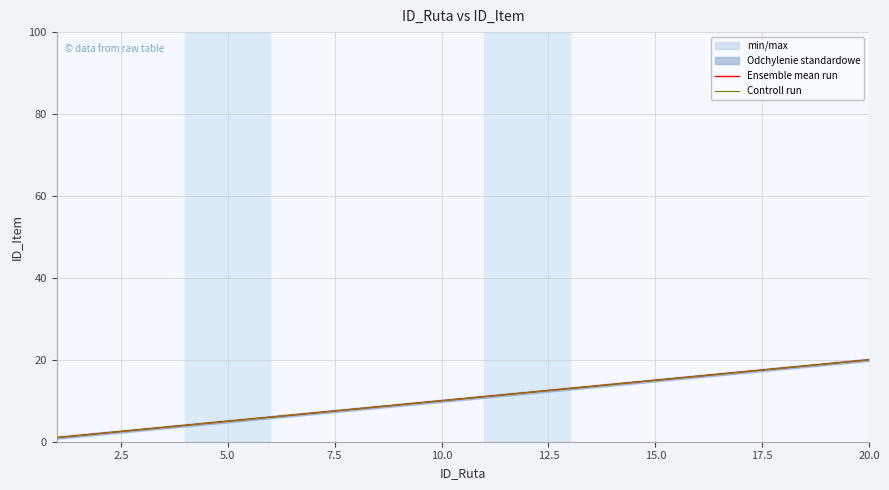

Which series has the largest total across all categories?

Ensemble mean run